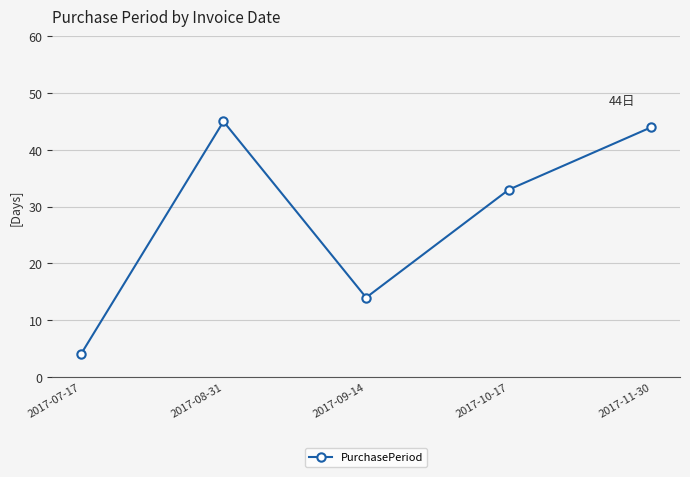

Where is the data nearest to the value 24?

2017-10-17